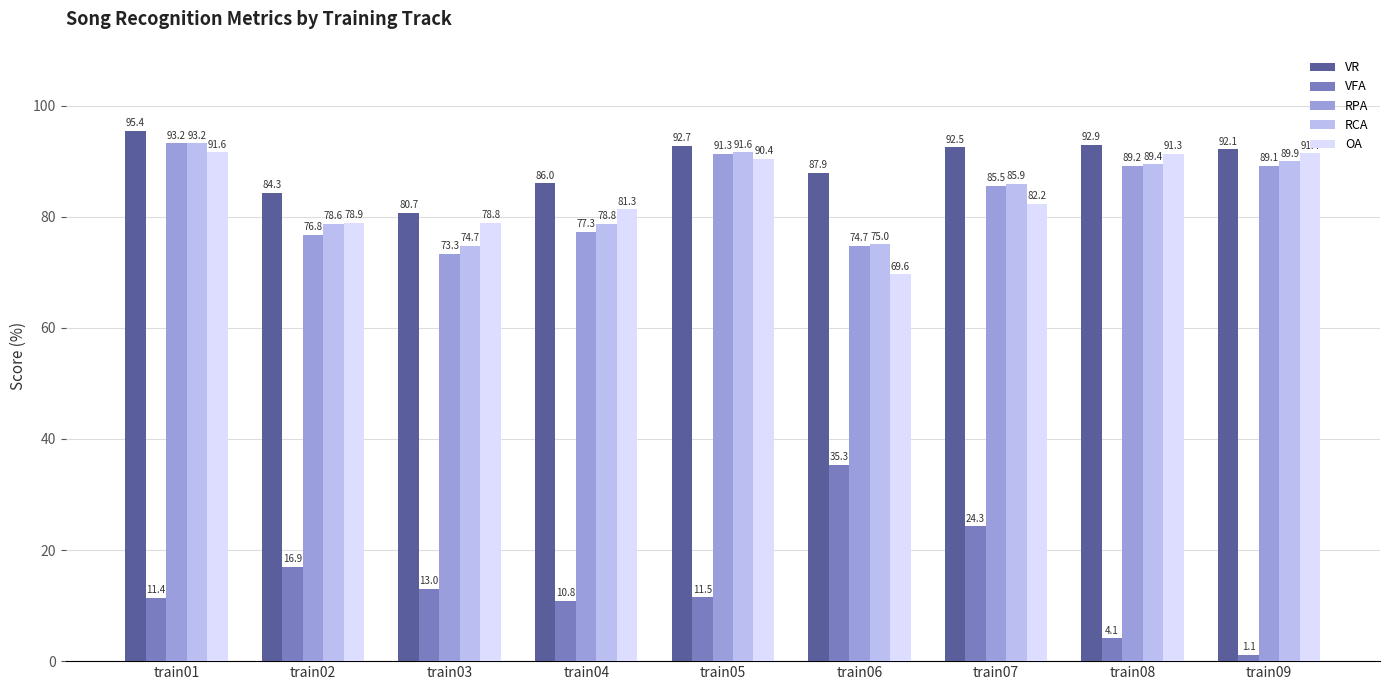

What is the difference between the RCA values at train08 and train06?

14.4